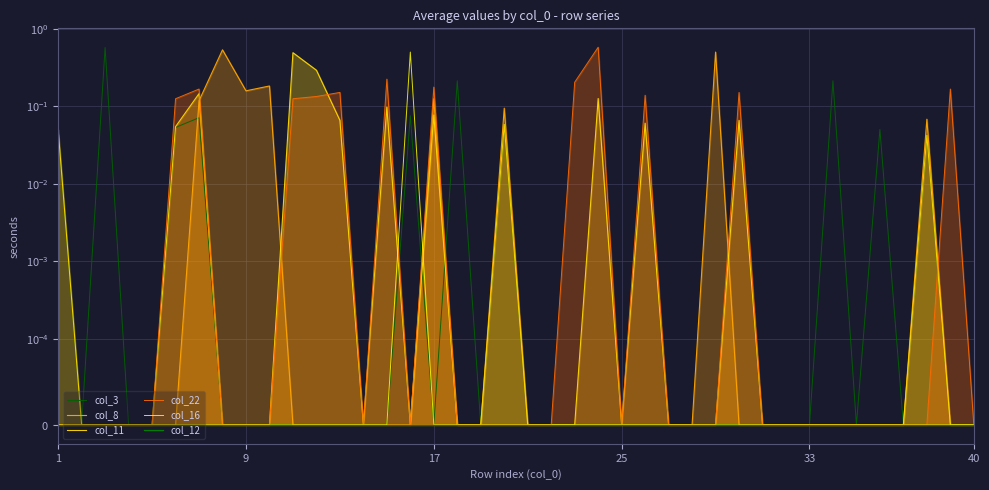

List the series in order of their peak value, highest first.

col_22, col_3, col_8, col_16, col_11, col_12